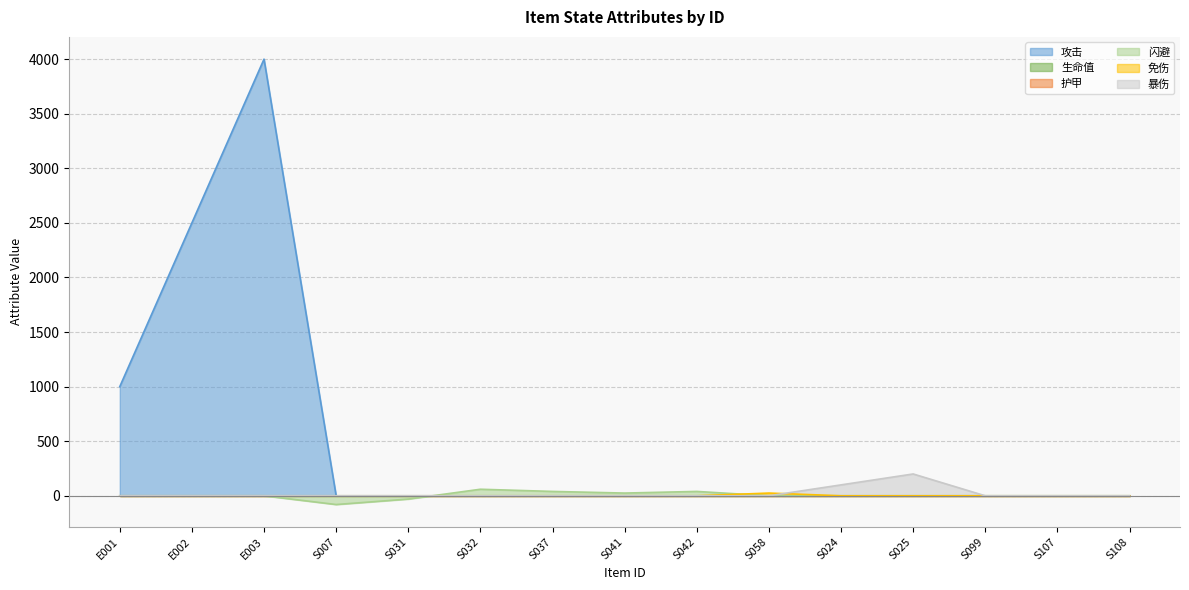

Reading right to left, list all the values displayed in this chart.

攻击: 0	0	0	0	0	0	0	0	0	0	0	0	4000	2500	1000
闪避: 0	0	0	0	0	0	40	25	40	60	-30	-80	0	0	0
免伤: 0	0	0	0	0	25	0	0	0	0	0	0	0	0	0
暴伤: 0	0	0	200	100	0	0	0	0	0	0	0	0	0	0